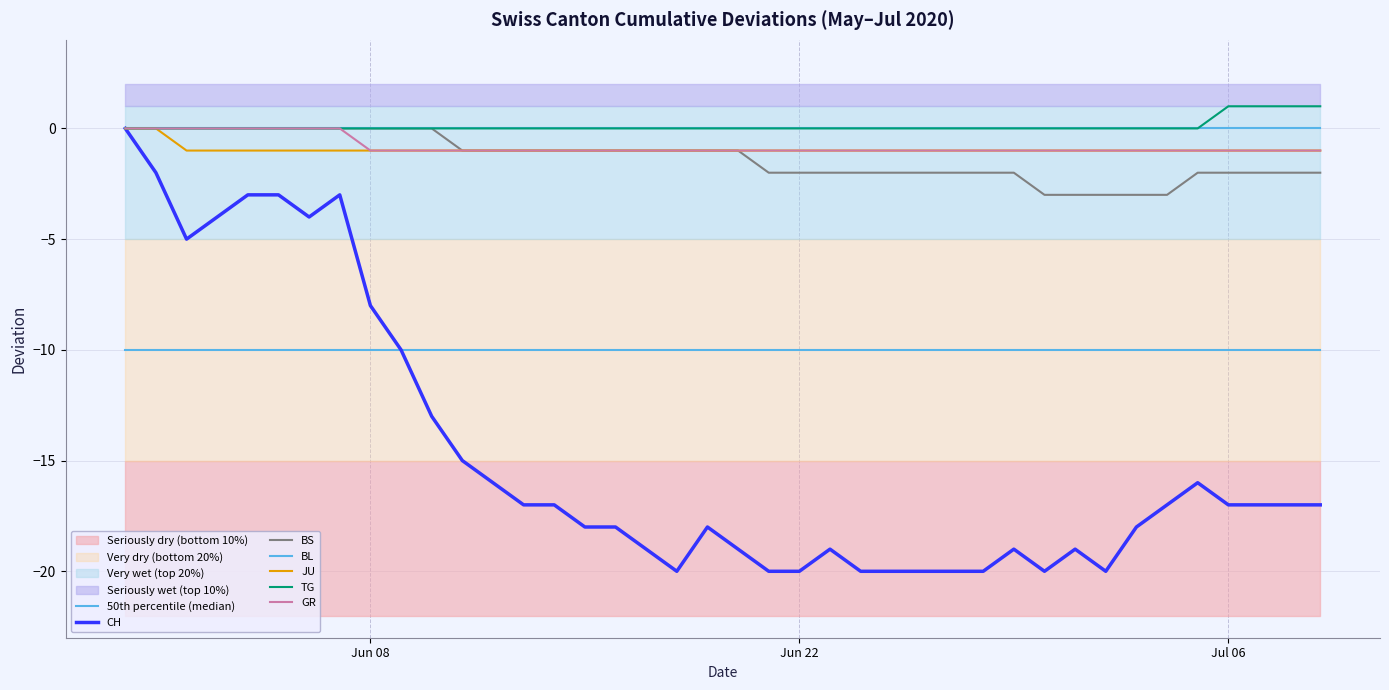

How many BS values are between -2 and 0?

35